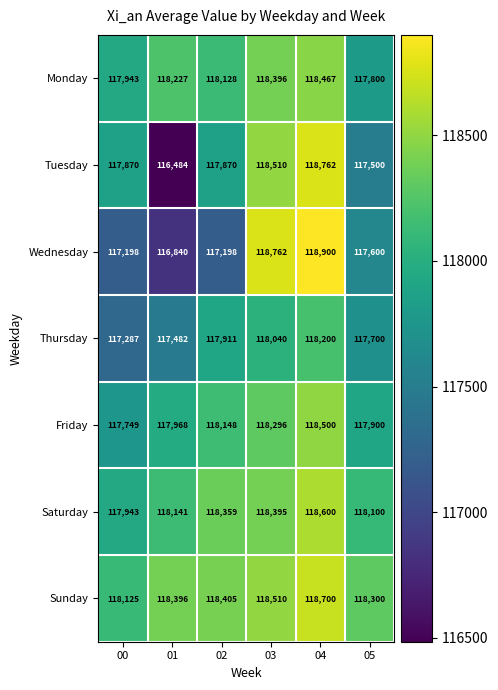

Which category has the lowest value across all series?

01